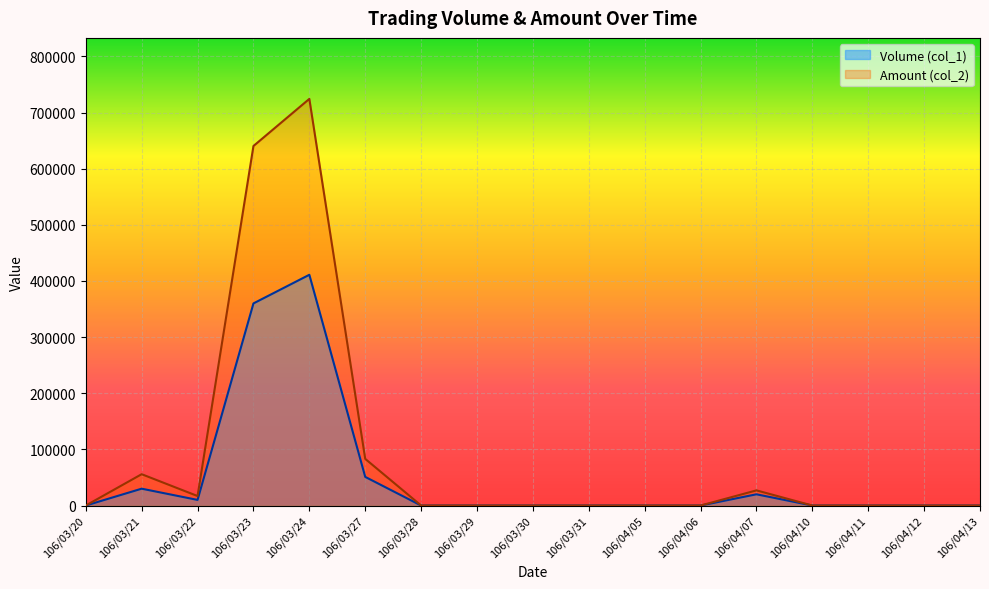

How many values in the Amount (col_2) series exceed 0?

6